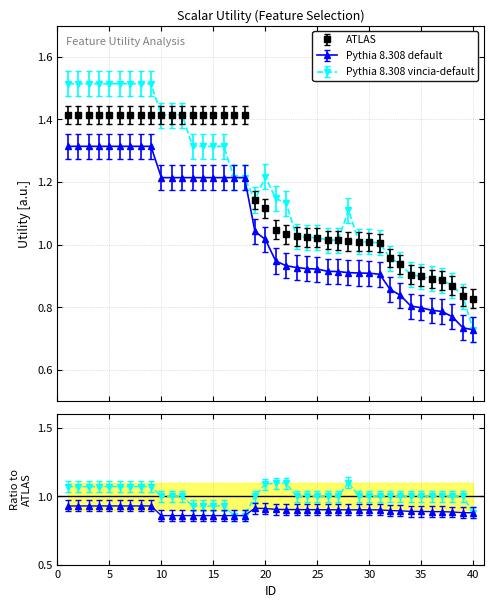

How many data points in ATLAS are above 1?

31